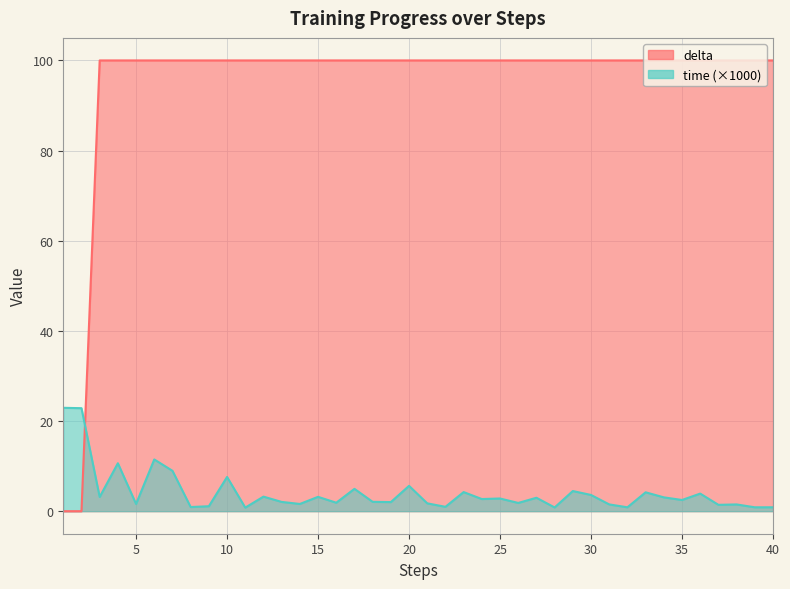

At which category is the sum across all series the highest?

6